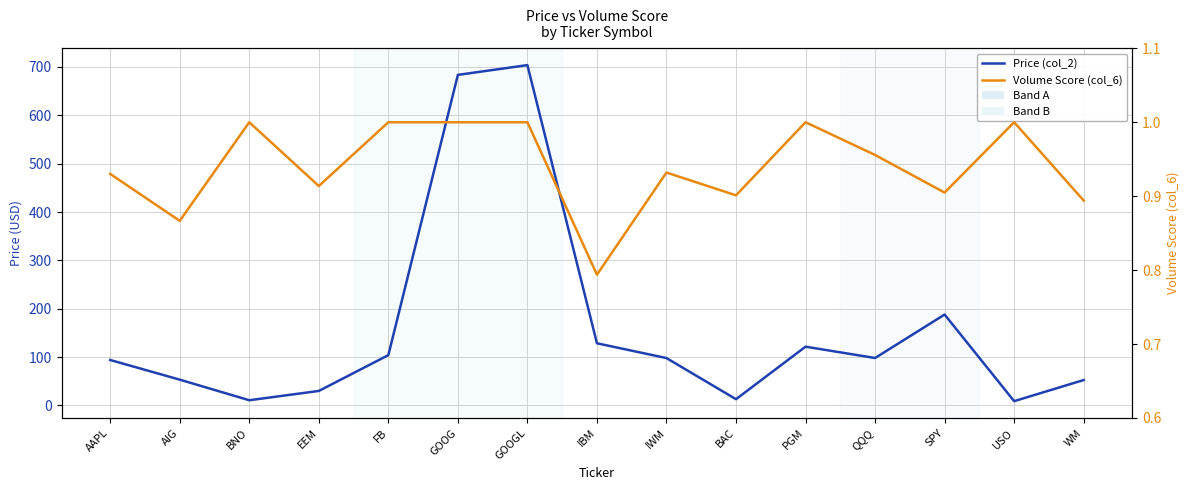

The Volume Score (col_6) series shows 0.3 at AIG. True or false?

False